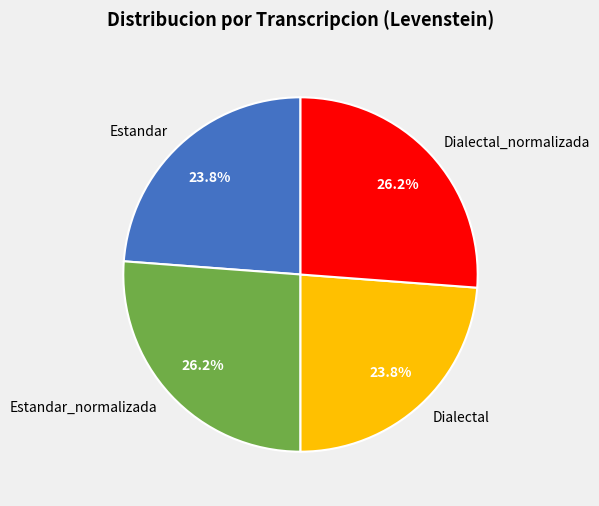

To the nearest percent, what is the average slice percentage?

25%